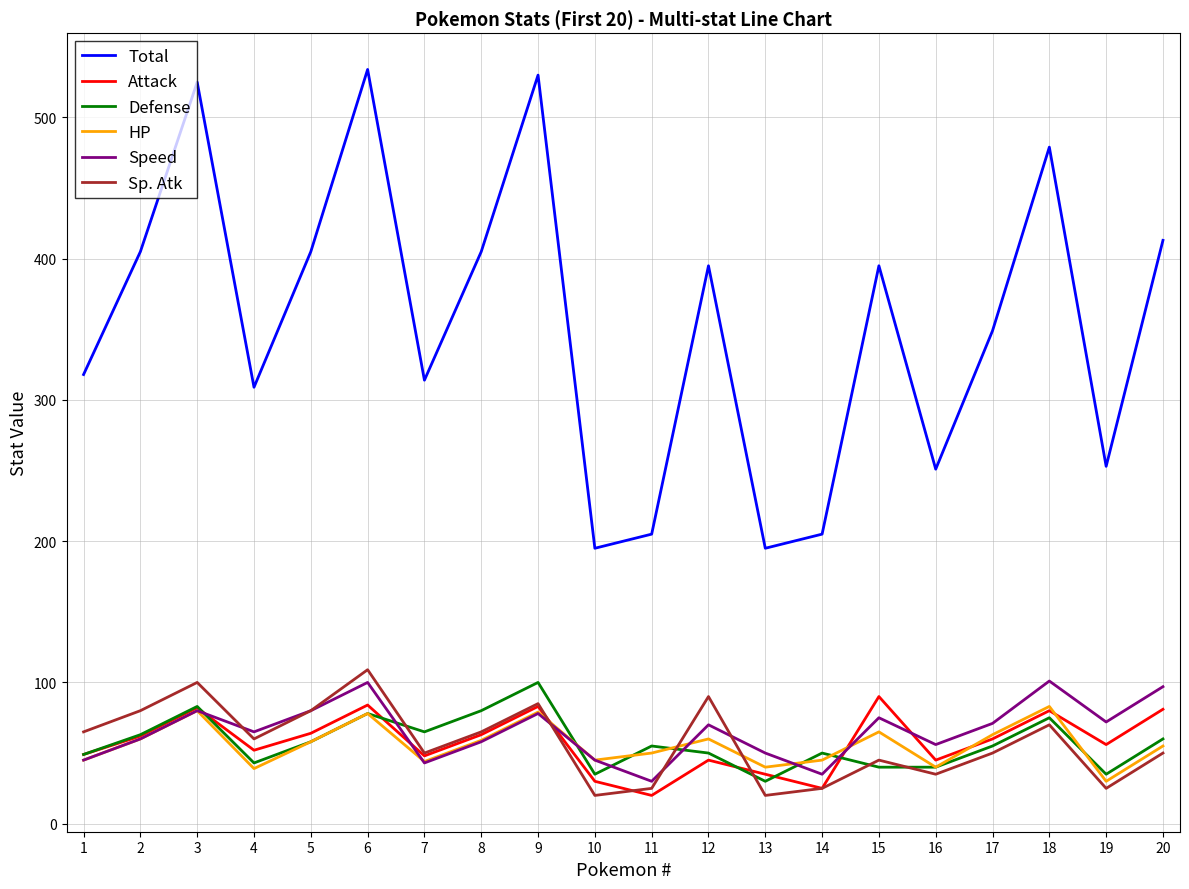

Which series has the widest spread of values?

Total